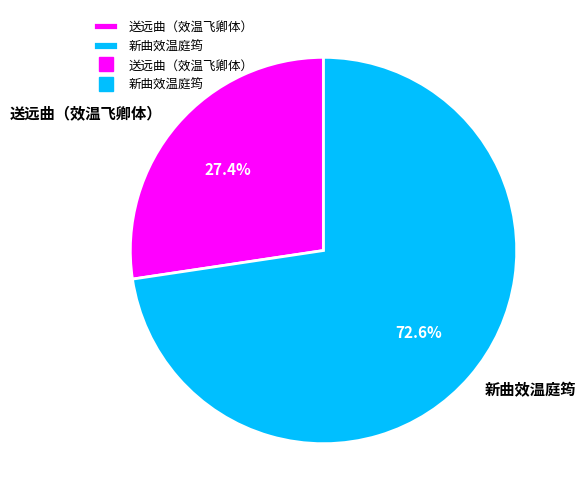

To the nearest percent, what is the combined percentage of 新曲效温庭筠 and 送远曲（效温飞卿体）?

100%